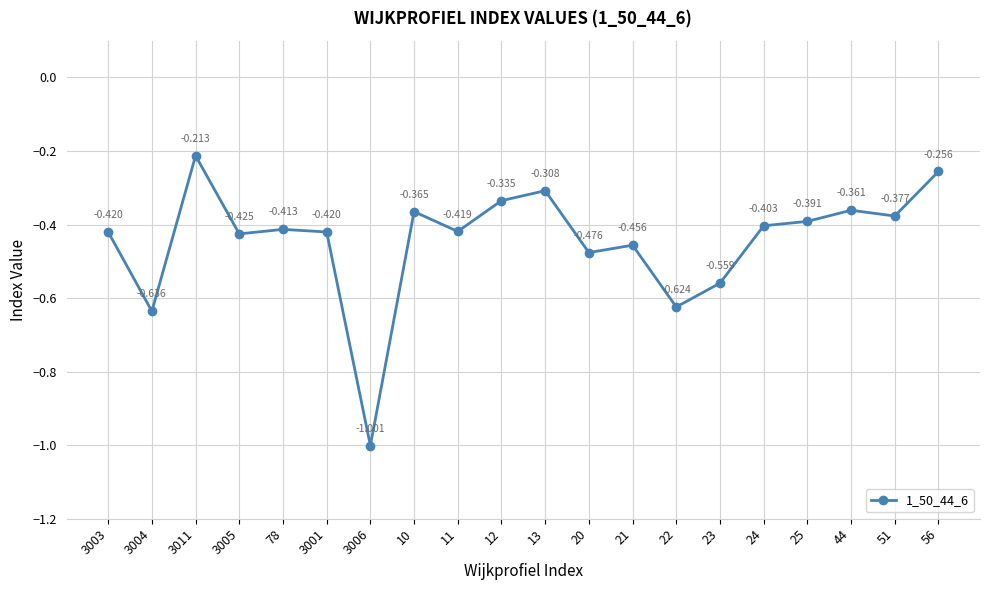

True or false: the data has more than 0 interior local peaks.

True